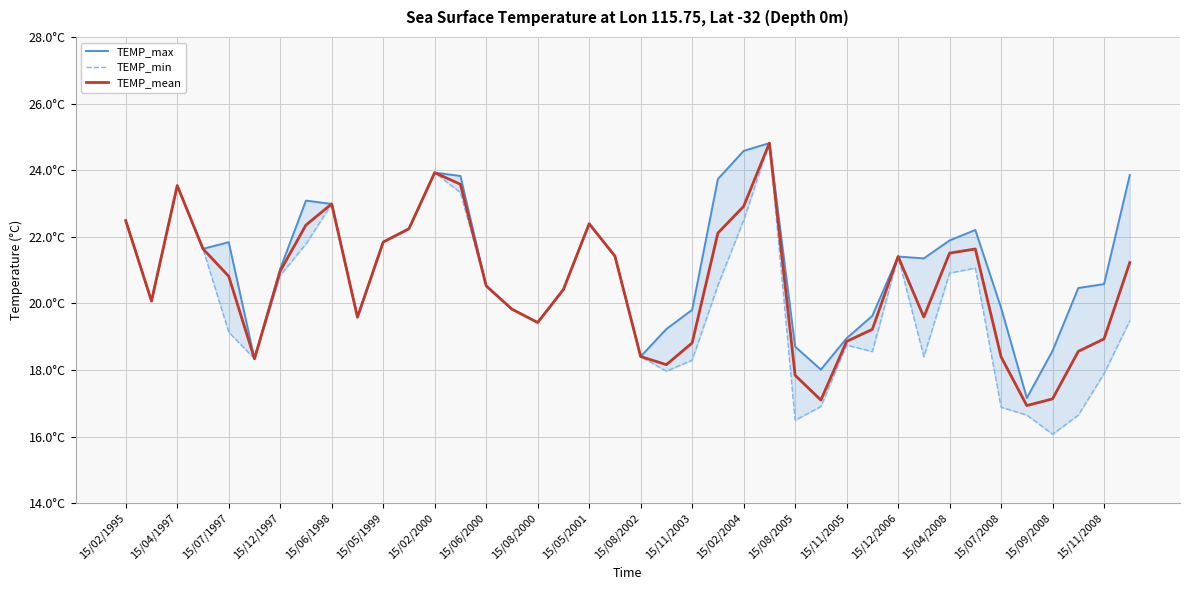

How many interior local peaks does the TEMP_min series have?

8